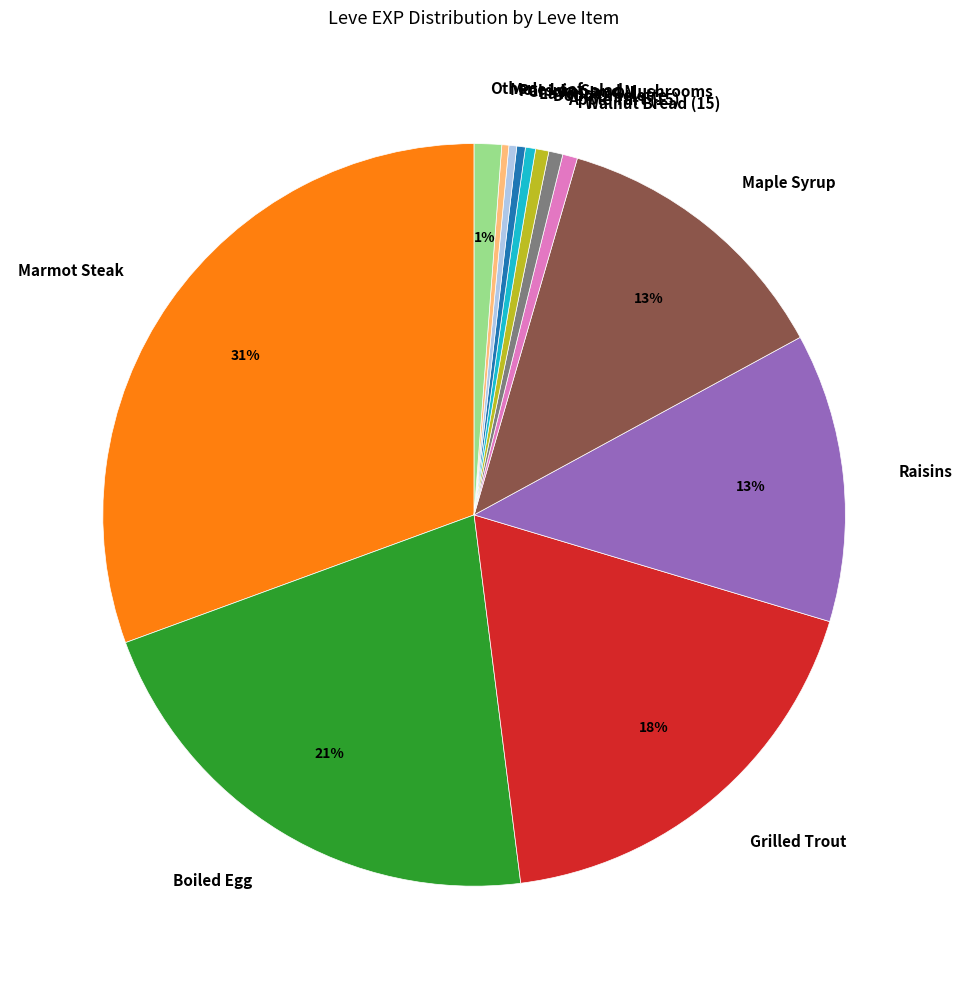

Combined, do Walnut Bread (15) and Dodo Omelette account for over 50%?

No